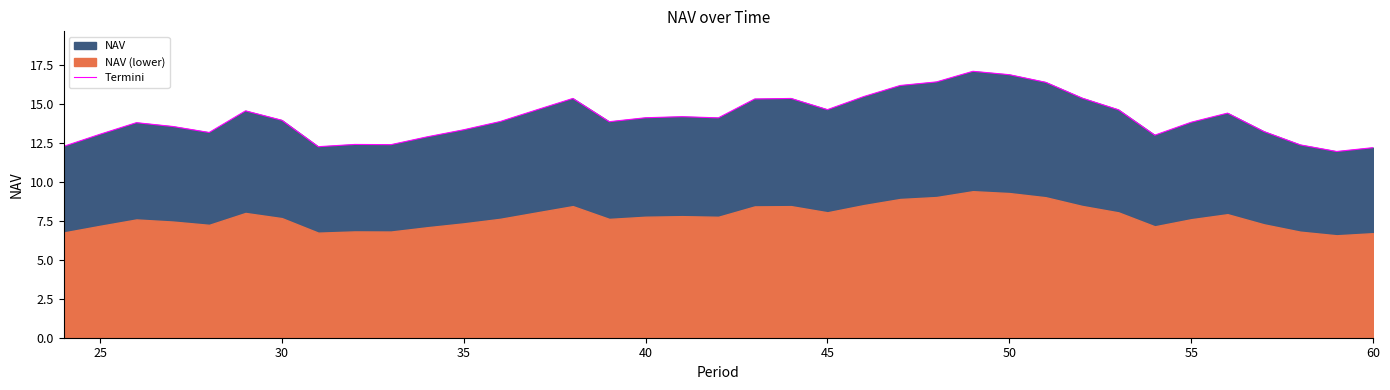

What is the highest value of the Termini series?

17.1